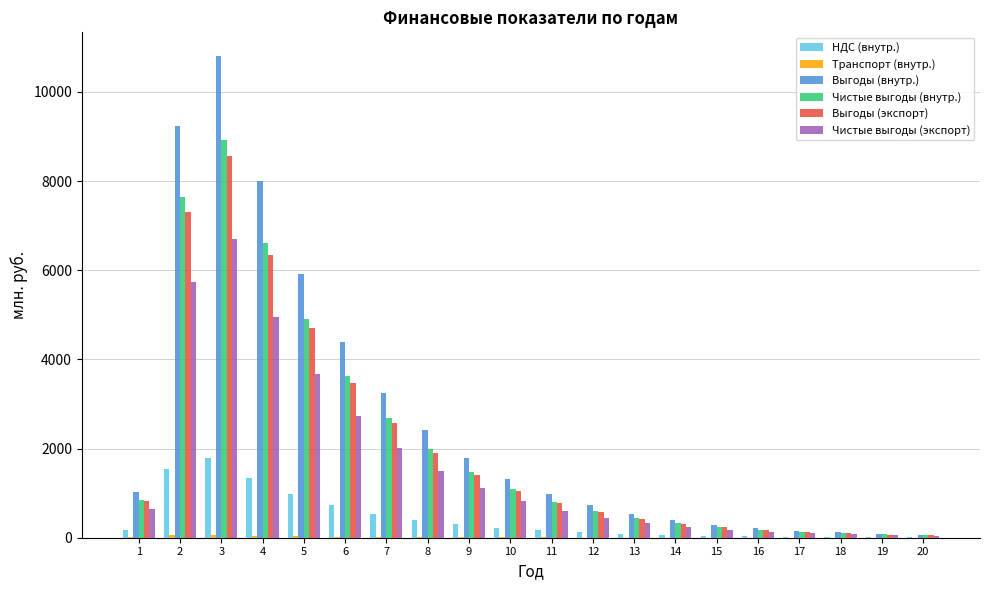

The value of Чистые выгоды (внутр.) at 2 is 7636.8. True or false?

True